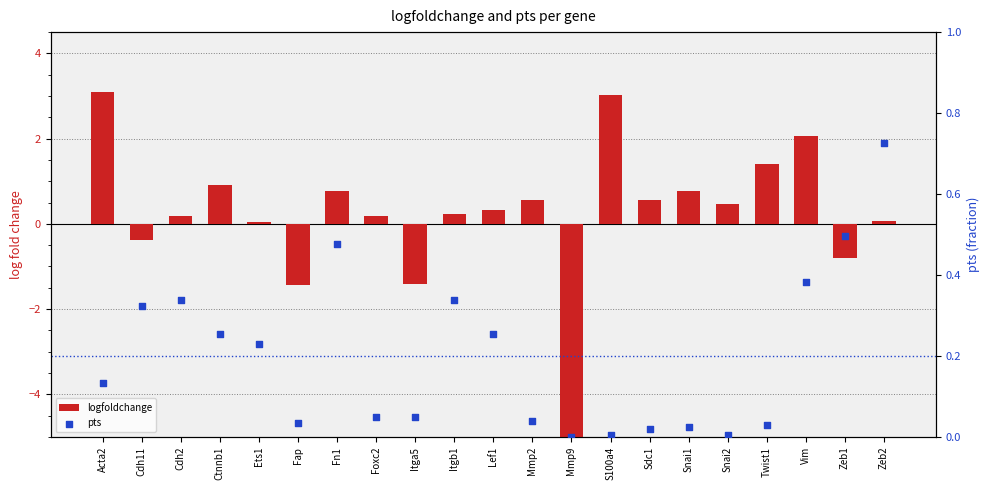

Is the value of pts at Snai1 greater than the value of logfoldchange at Itga5?

Yes